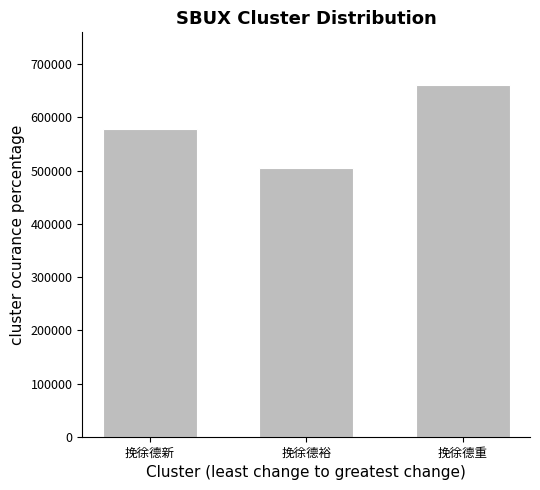

What is the minimum value shown in the chart?

504632